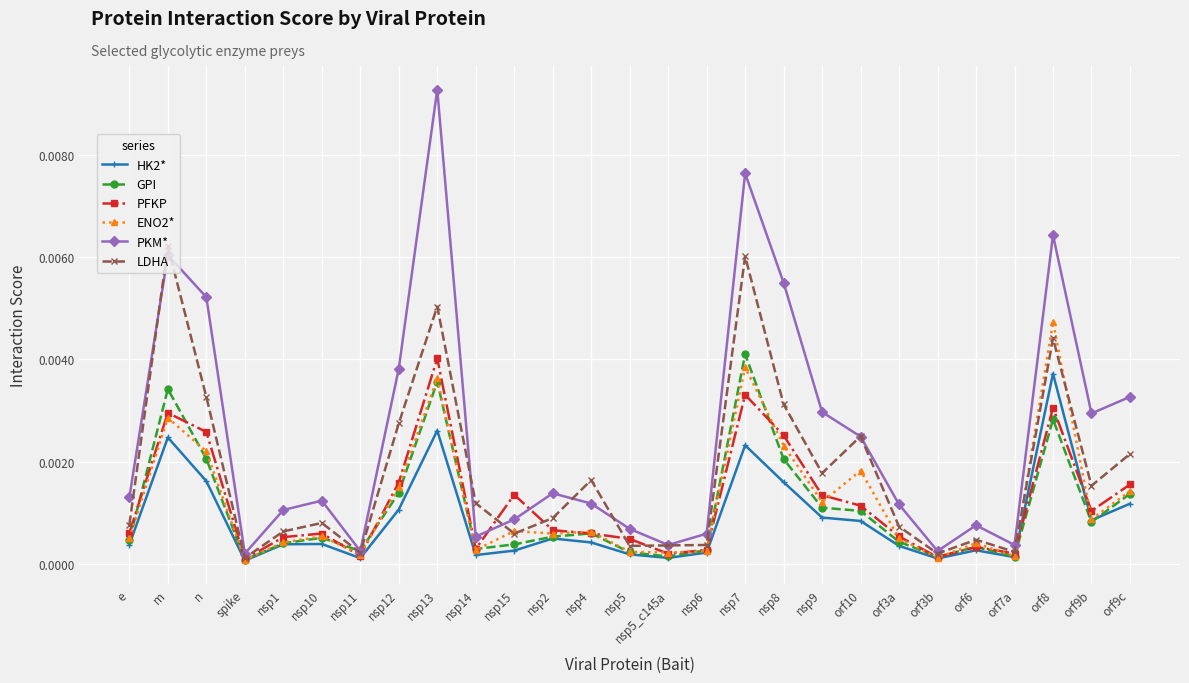

At which category does the chart reach its peak across all series?

nsp13